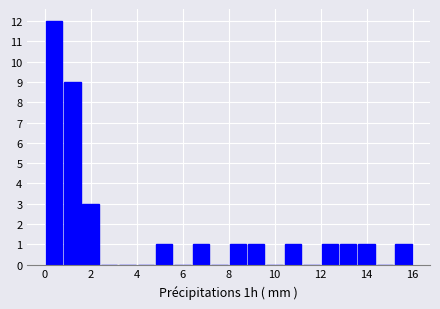

Reading left to right, transcribe this chart: for each bar, give the range it covers on the x-axis and its height. The values are not printed on the chart, so give them approximately, as read against the axis.

0.0 to 0.8: 12
0.8 to 1.6: 9
1.6 to 2.4: 3
2.4 to 3.2: 0
3.2 to 4.0: 0
4.0 to 4.8: 0
4.8 to 5.6: 1
5.6 to 6.4: 0
6.4 to 7.2: 1
7.2 to 8.0: 0
8.0 to 8.8: 1
8.8 to 9.6: 1
9.6 to 10.4: 0
10.4 to 11.2: 1
11.2 to 12.0: 0
12.0 to 12.8: 1
12.8 to 13.6: 1
13.6 to 14.4: 1
14.4 to 15.2: 0
15.2 to 16.0: 1